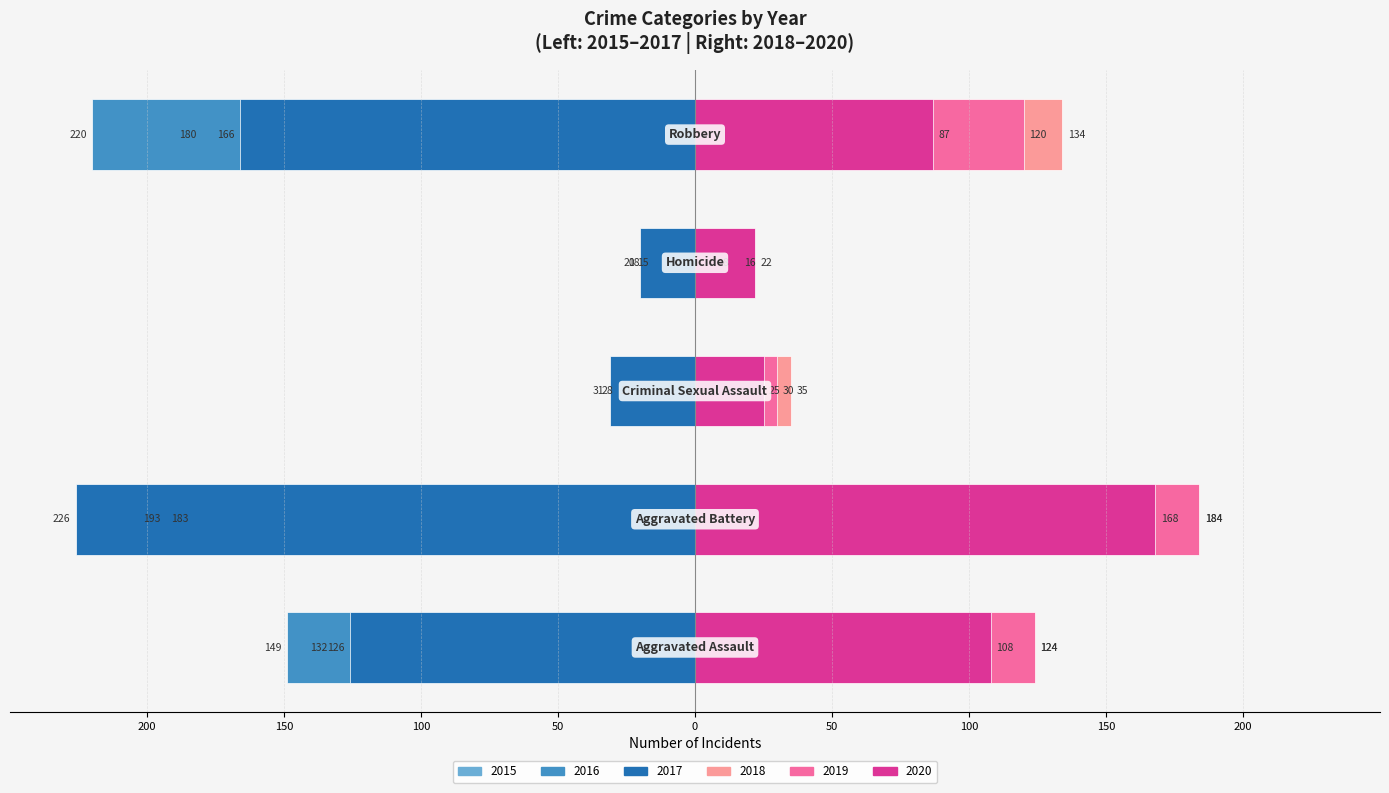

How many bars are there in total?

30